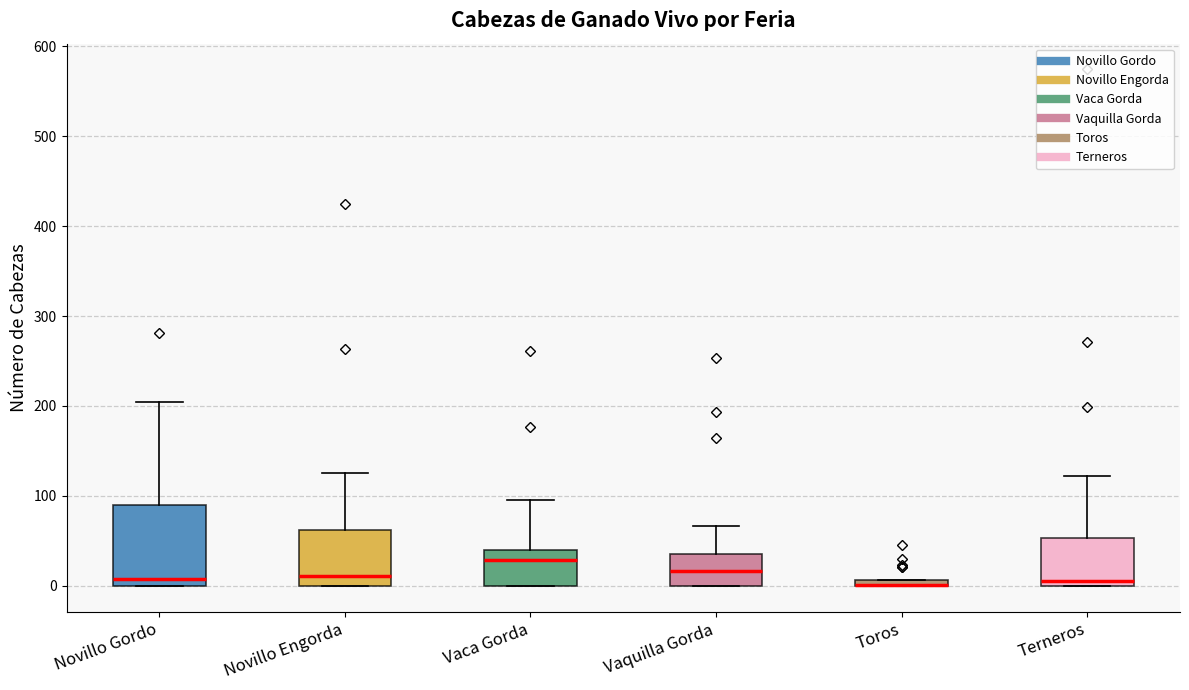

Where is the lower edge of the box for Novillo Gordo on the y-axis? The values are not printed on the chart, so give them approximately, as read against the axis.

0